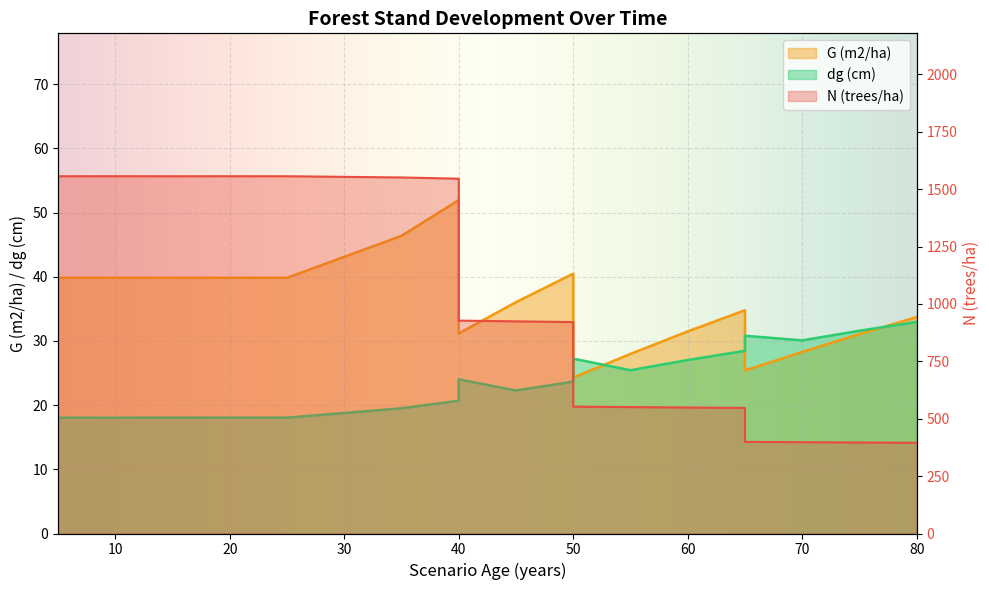

How many data points in N (trees/ha) are less than 924?

9